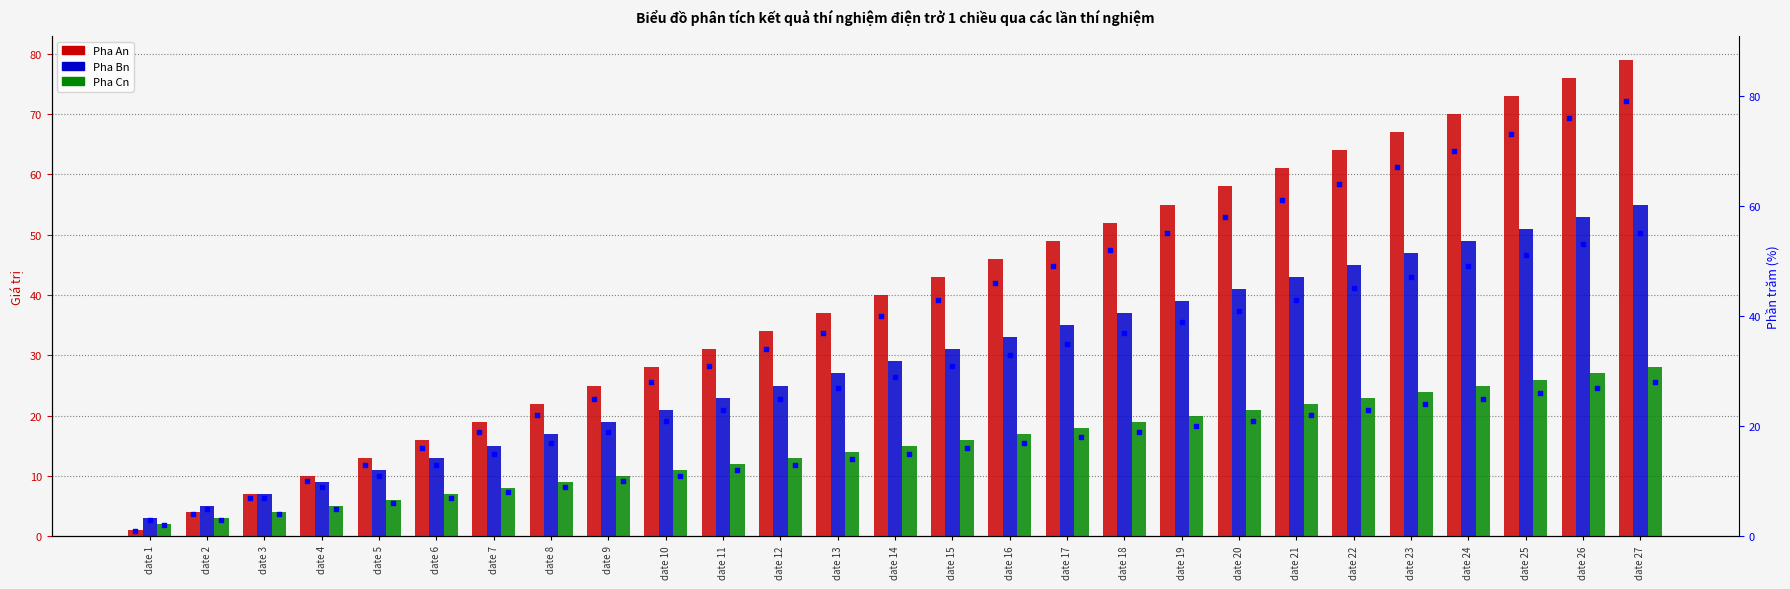

At how many categories does at least one series exceed 27?

18